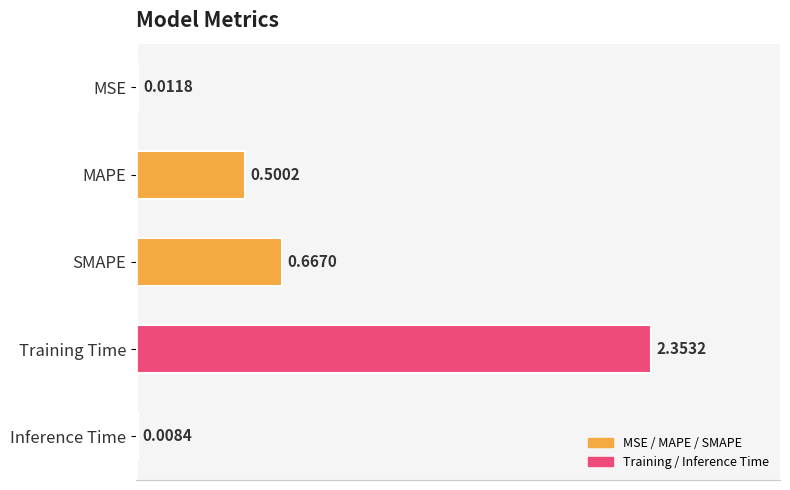

What is the change in value from MAPE to SMAPE?

+0.2